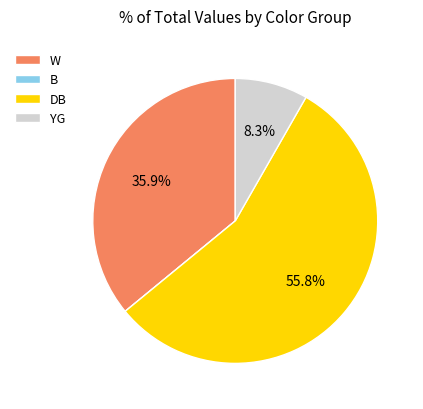

What is the total percentage of YG and W?

44.2%